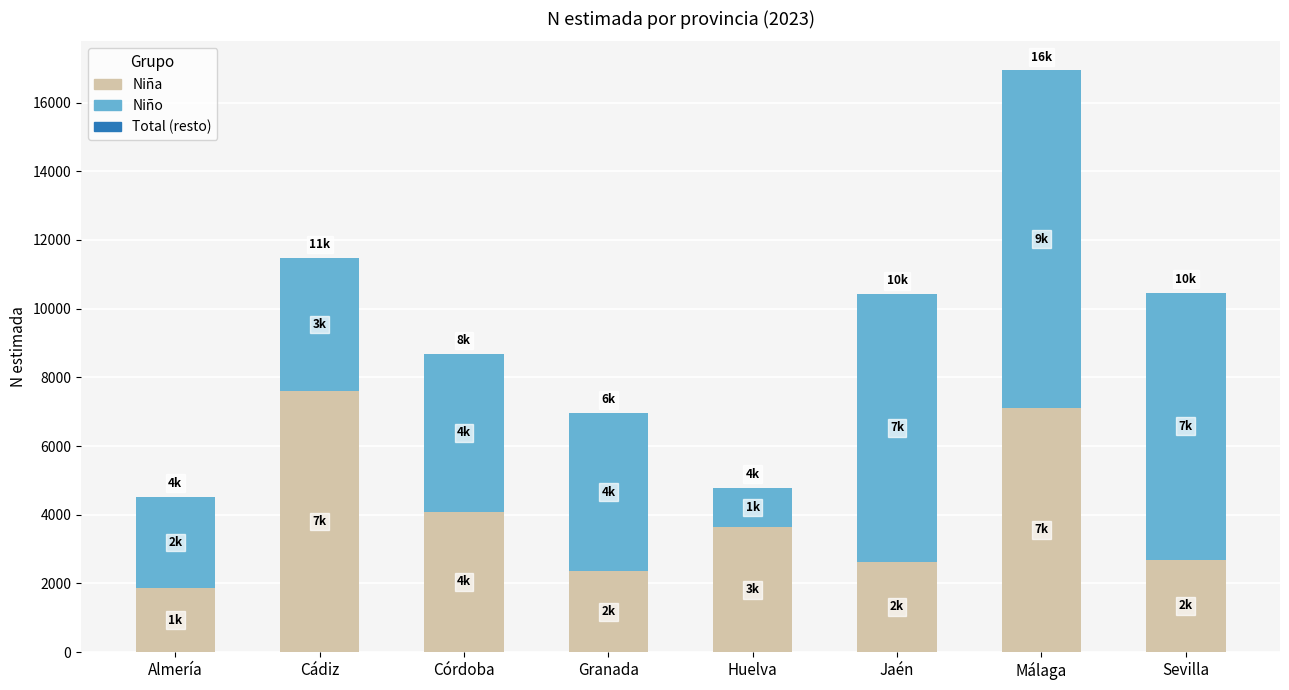

What is the greatest value displayed?

9816